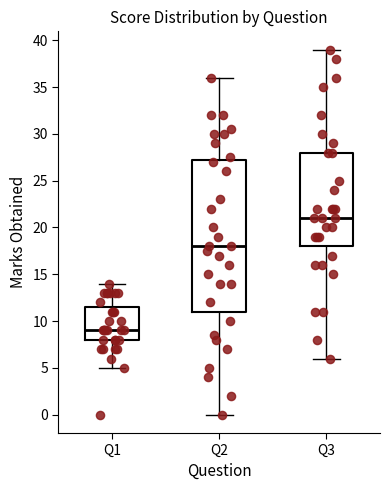

Comparing the boxes themselves (not the whiskers), which one is the tallest?

Q2